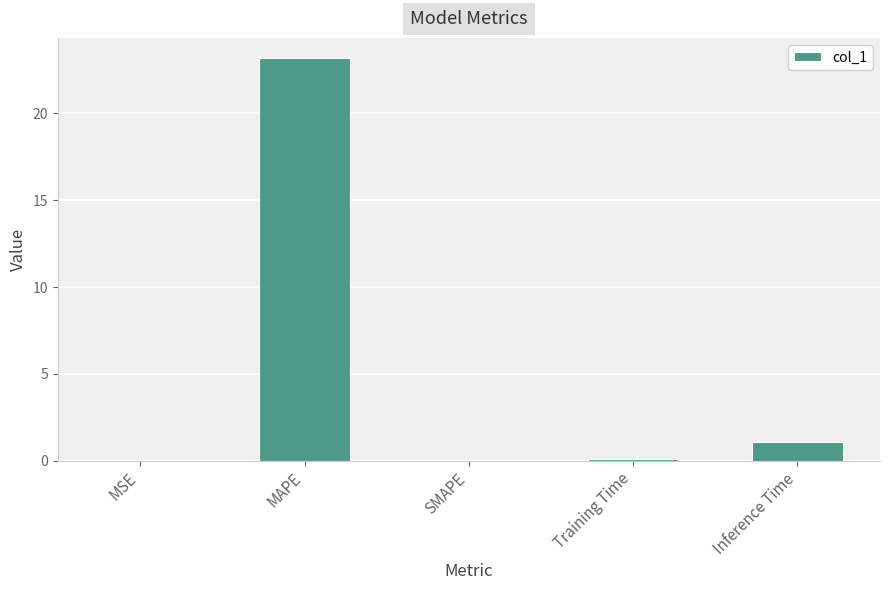

What is the change in value from SMAPE to Inference Time?

+1.1